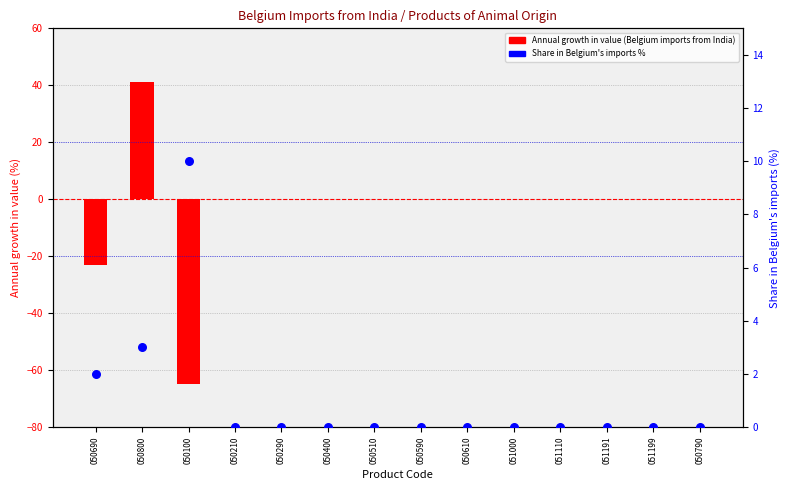

Which series reaches the maximum Y coordinate?

Annual growth in value (Belgium imports from India)